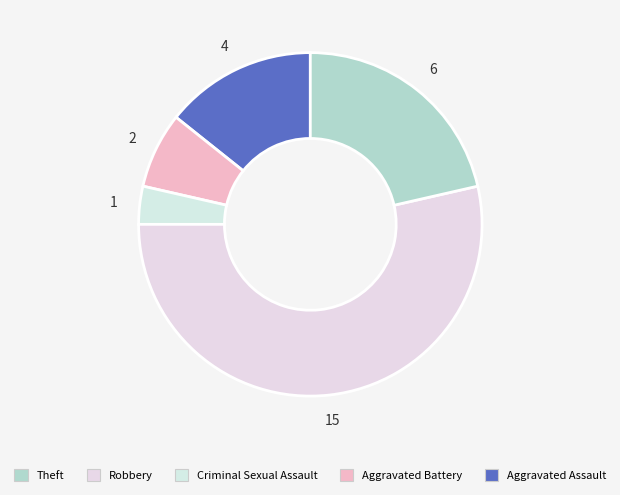

Count the number of slices in the pie.

5